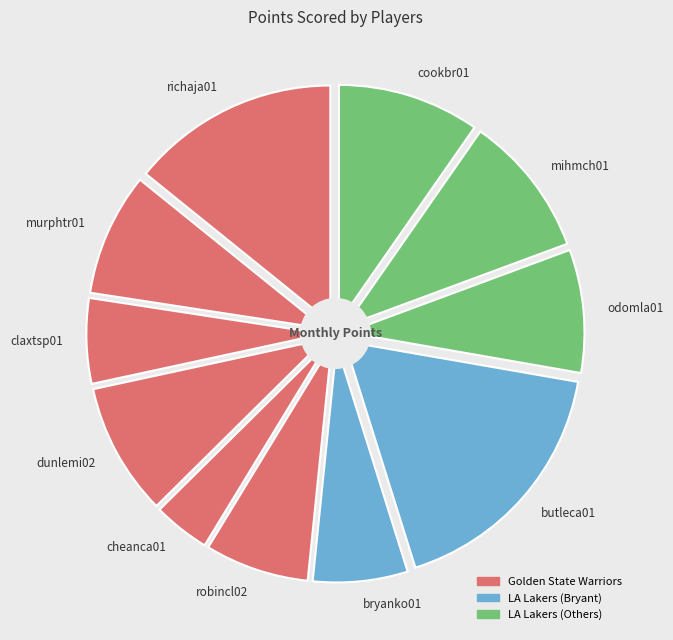

To the nearest percent, what is the combined percentage of odomla01 and butleca01?

26%